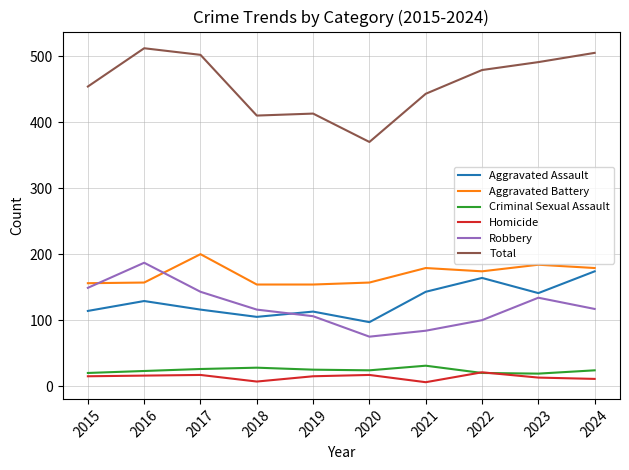

True or false: Total and Criminal Sexual Assault intersect in this chart.

False